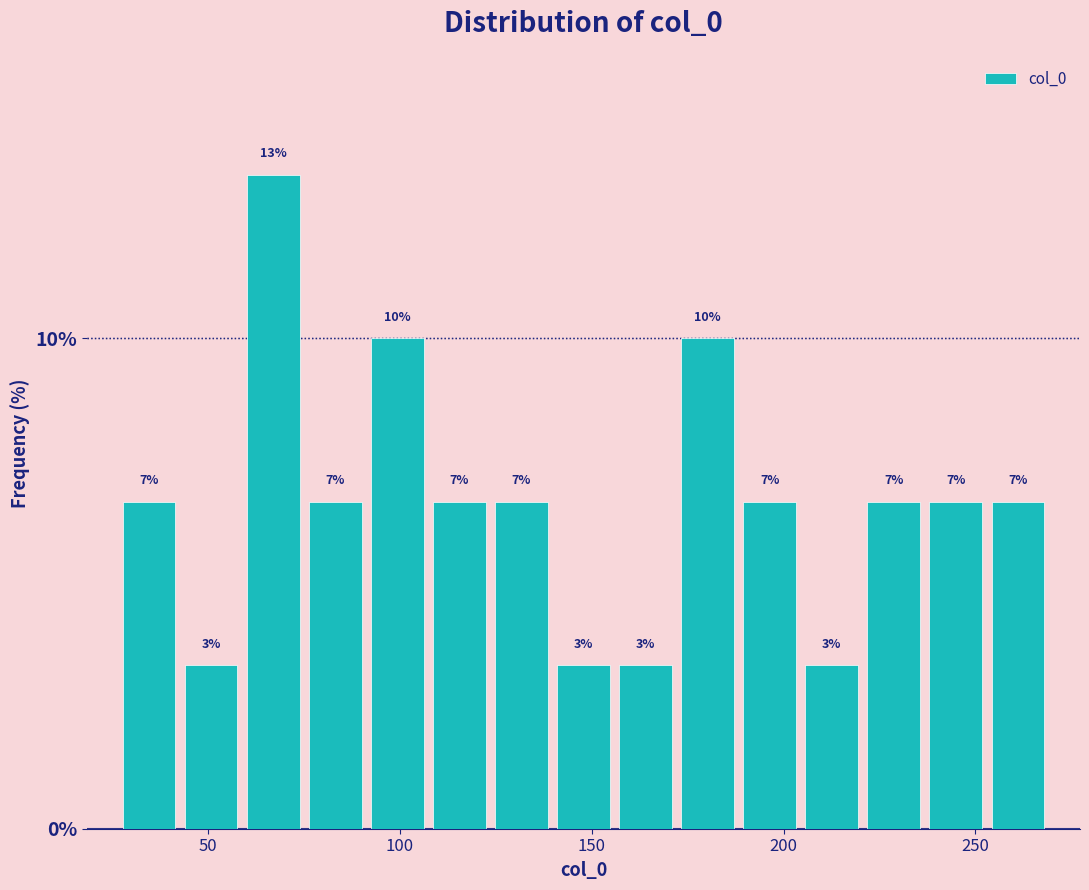

Read against the x-axis, roughly where is the centre of the tallest bar?

65